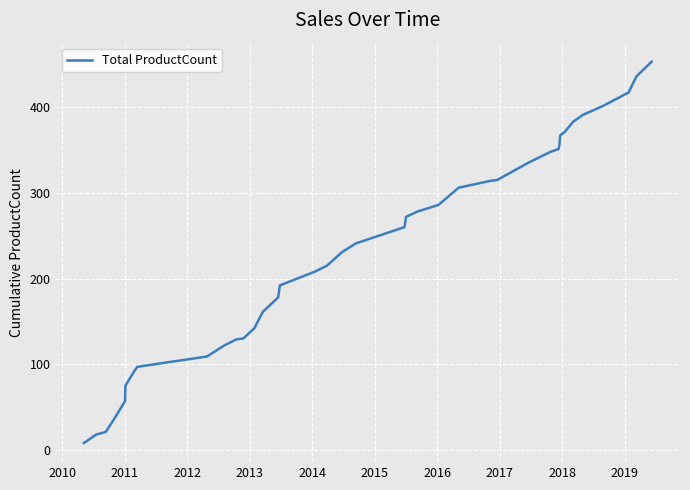

Does the chart have visible grid lines?

Yes